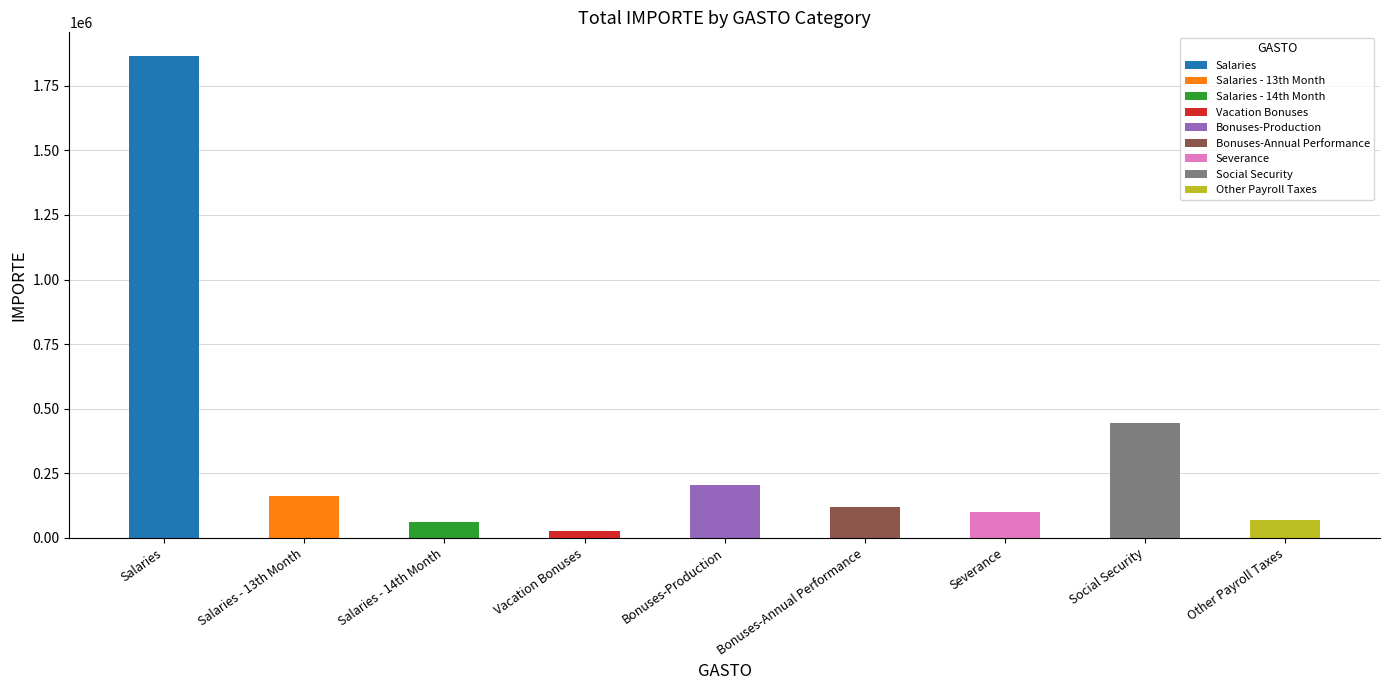

The value at Vacation Bonuses is 41527.4. True or false?

False